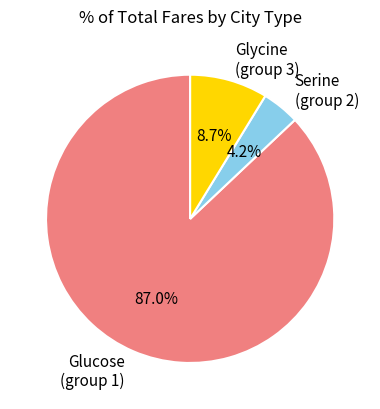

To the nearest percent, what is the average slice percentage?

33%